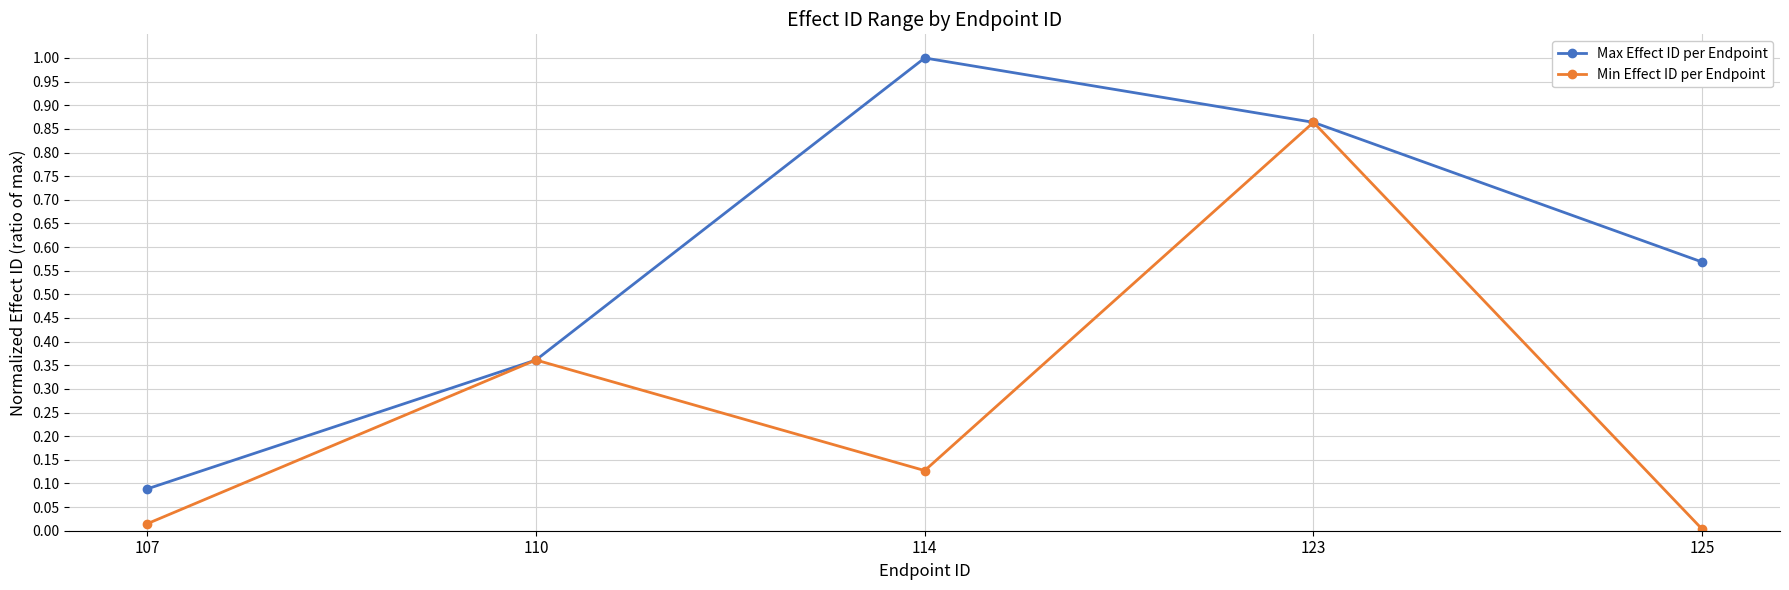

How many lines are shown in the chart?

2